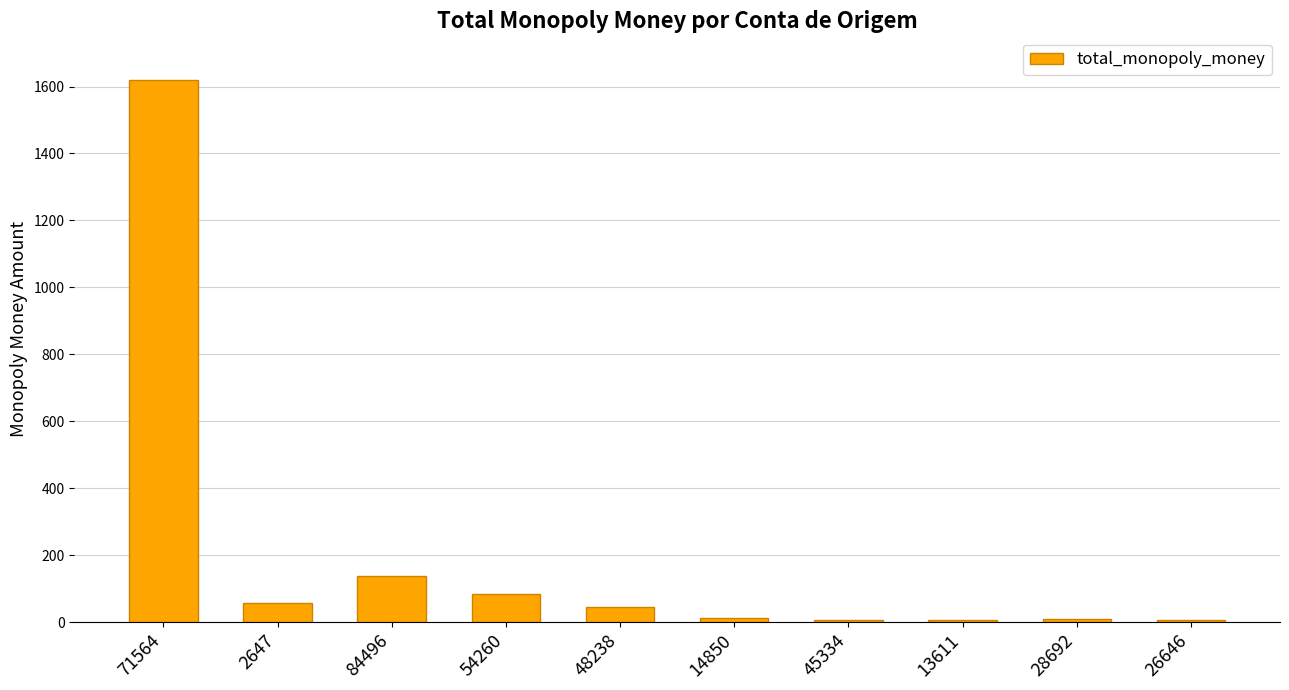

What is the sum of all values?

1977.7